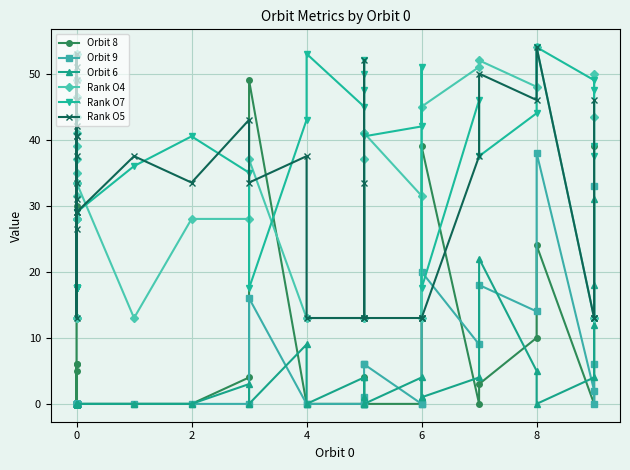

How many distinct data groups are displayed?

6